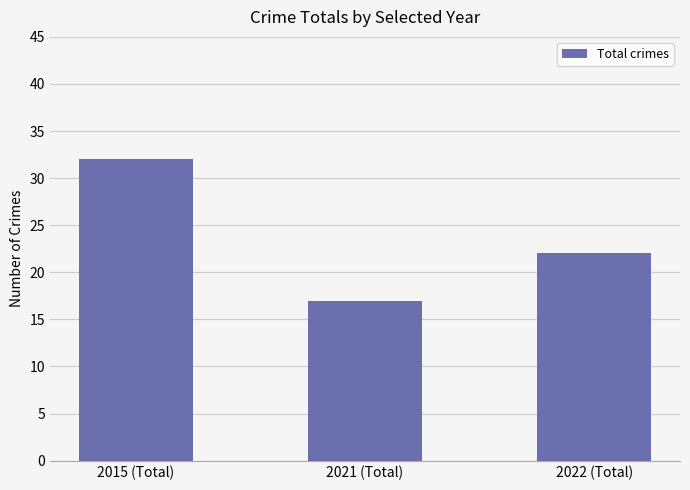

Is it true that the value at 2015 (Total) is 47?

False